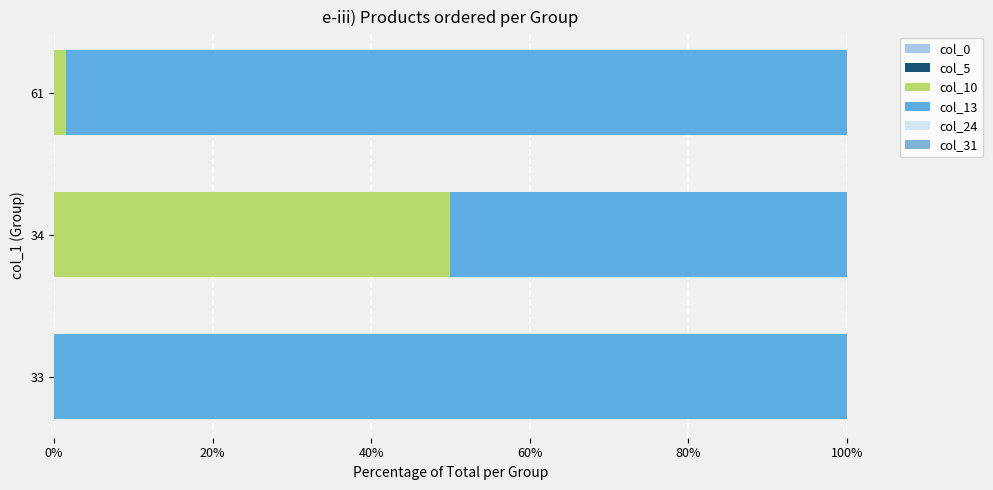

Which series has the widest spread of values?

col_13